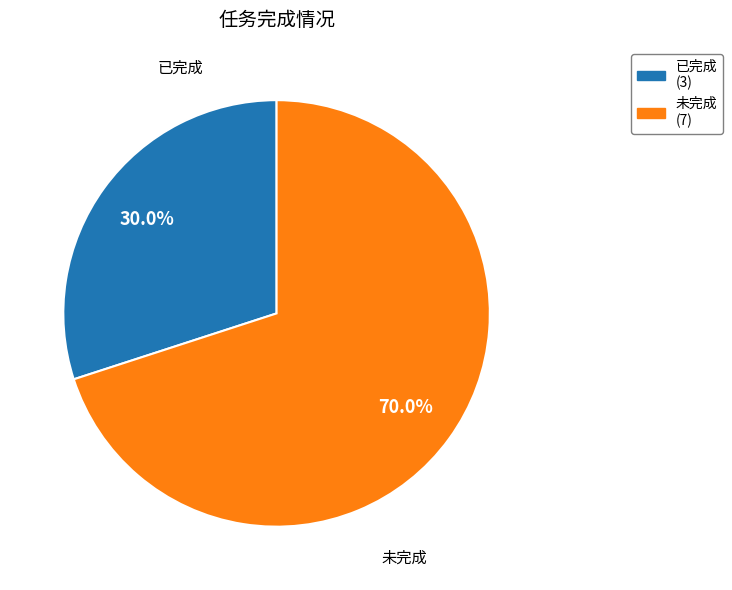

Is there any slice that represents more than half of the pie?

Yes